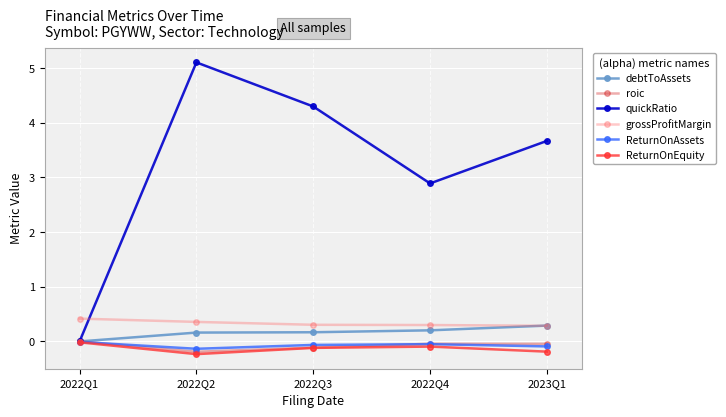

What is the approximate value of ReturnOnEquity at 2022Q4?

-0.1